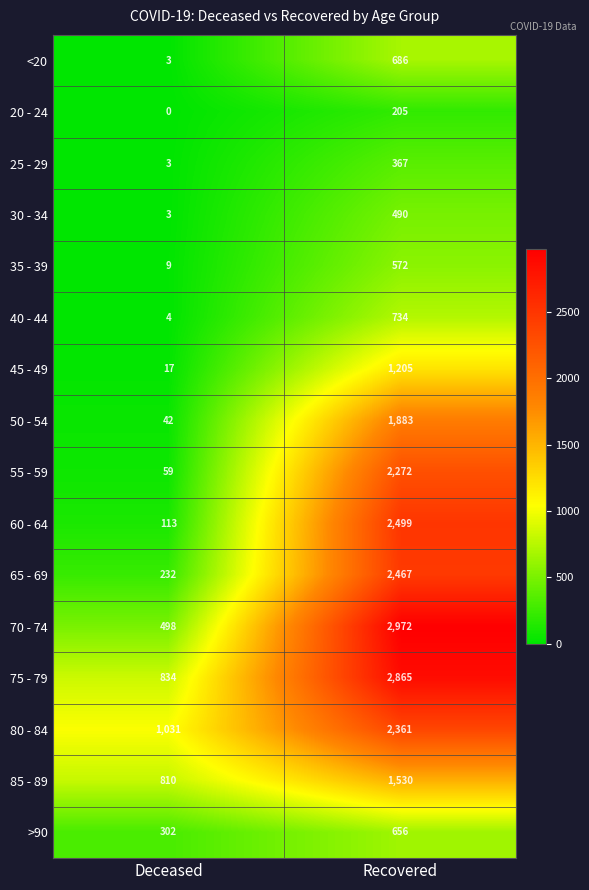

What is the total value across all series at Recovered?

23764